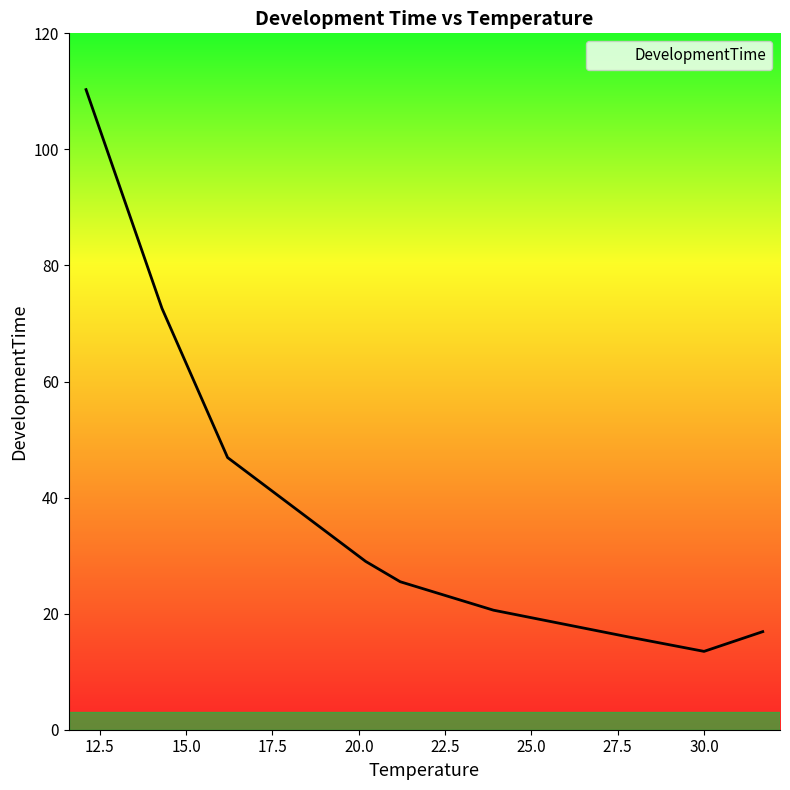

What is the minimum value shown in the chart?

13.5